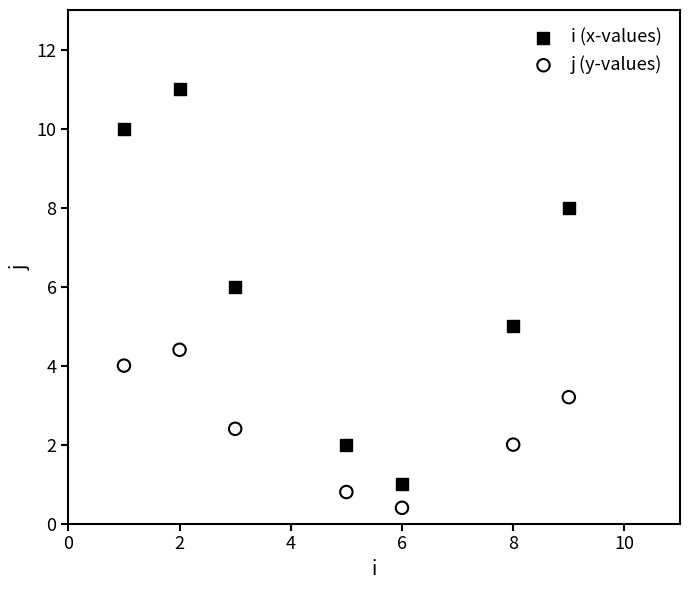

Which series contains the lowest Y value?

j (y-values)